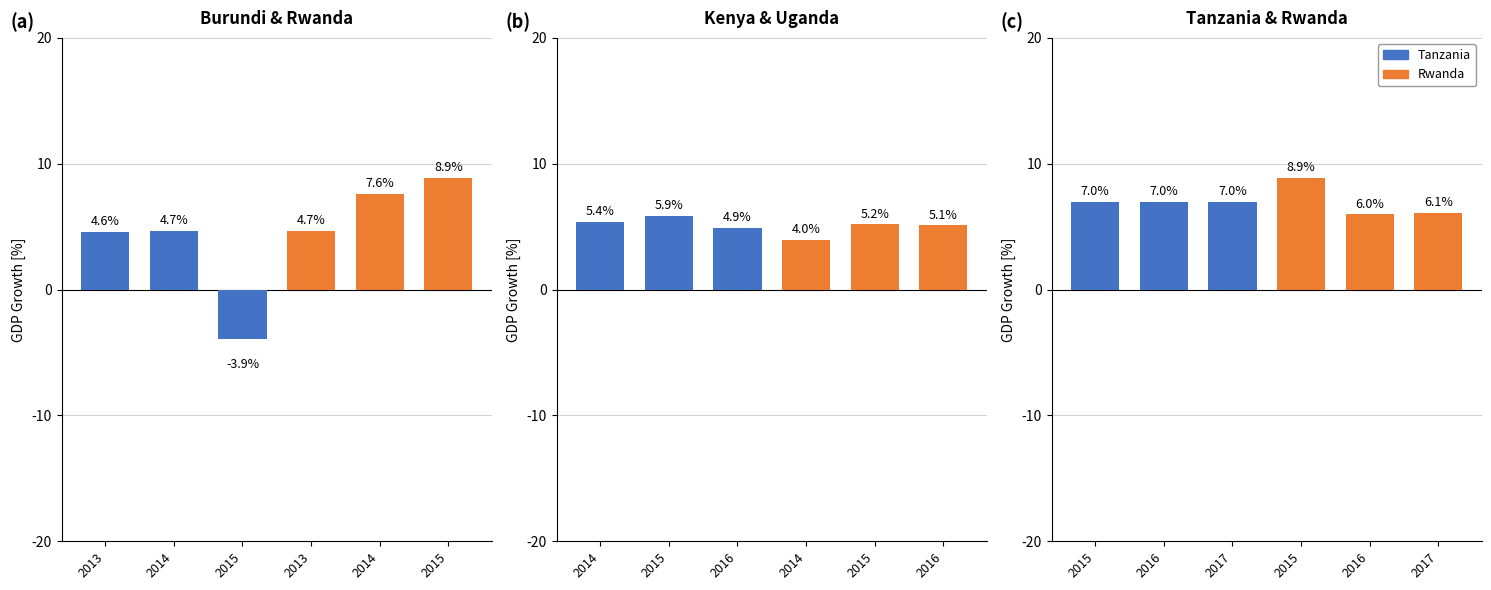

Does the chart contain stacked bars?

No